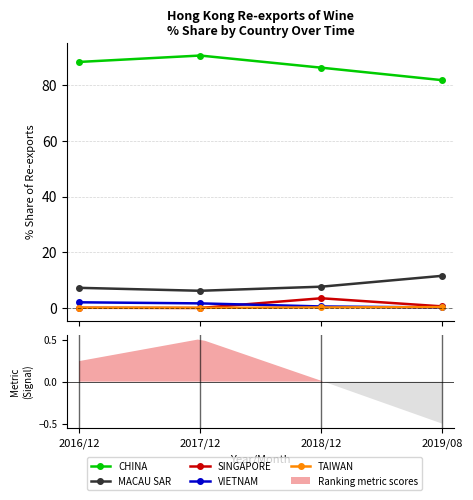

True or false: TAIWAN and MACAU SAR cross at least once.

False